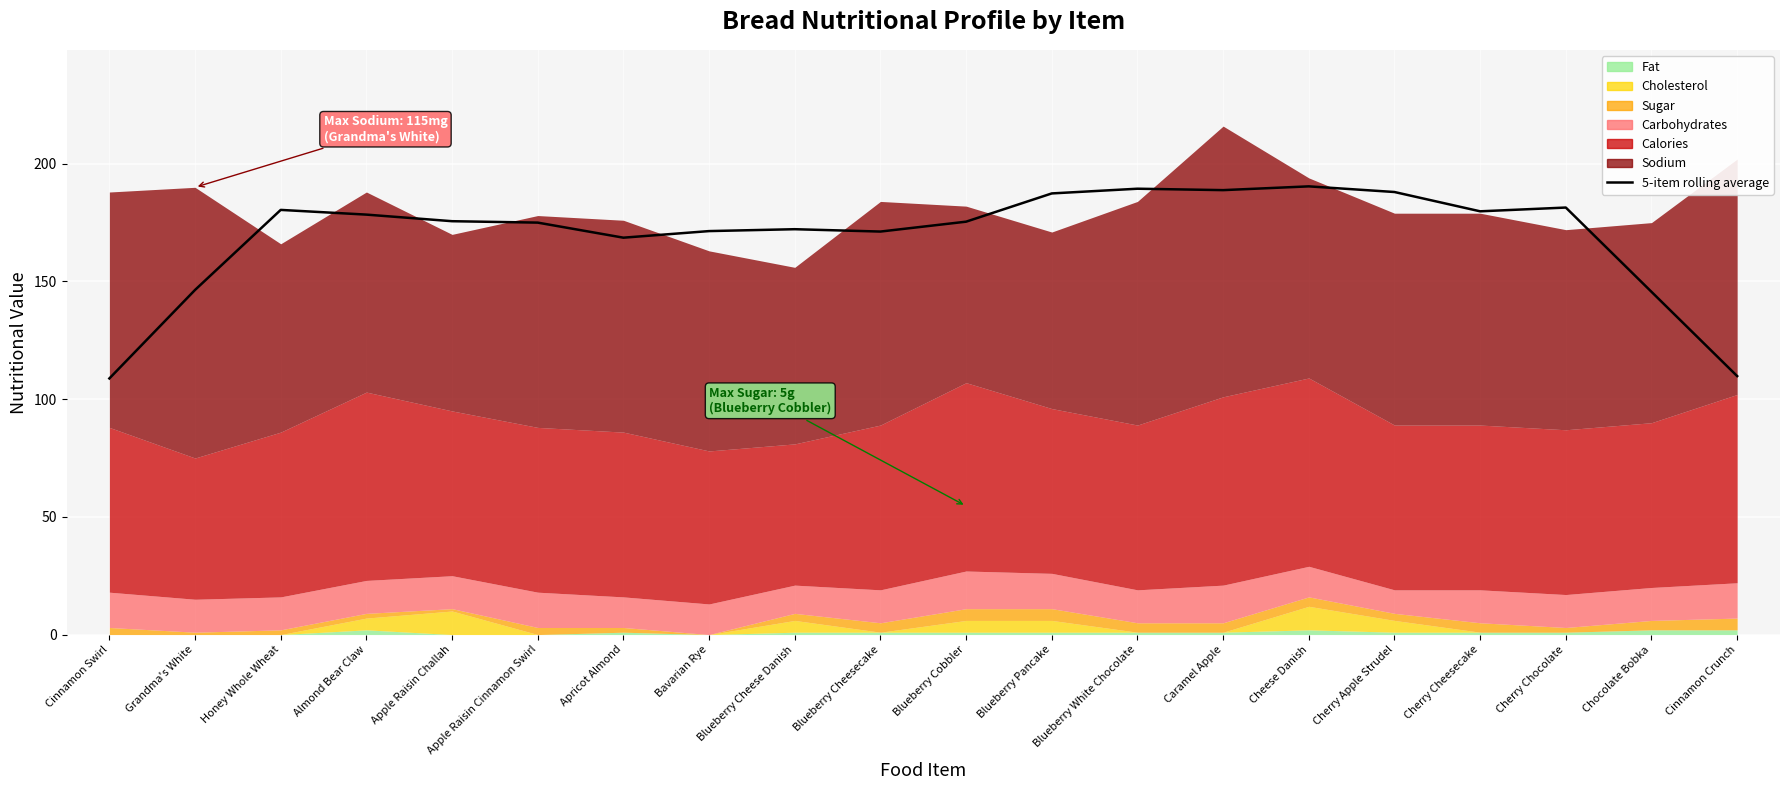

Reading left to right, list all the values displayed in this chart.

Cinnamon Swirl=108.8	Grandma's White=146.4	Honey Whole Wheat=180.4	Almond Bear Claw=178.4	Apple Raisin Challah=175.6	Apple Raisin Cinnamon Swirl=175.0	Apricot Almond=168.6	Bavarian Rye=171.4	Blueberry Cheese Danish=172.2	Blueberry Cheesecake=171.2	Blueberry Cobbler=175.4	Blueberry Pancake=187.4	Blueberry White Chocolate=189.4	Caramel Apple=188.8	Cheese Danish=190.4	Cherry Apple Strudel=188.0	Cherry Cheesecake=179.8	Cherry Chocolate=181.4	Chocolate Bobka=145.6	Cinnamon Crunch=109.8